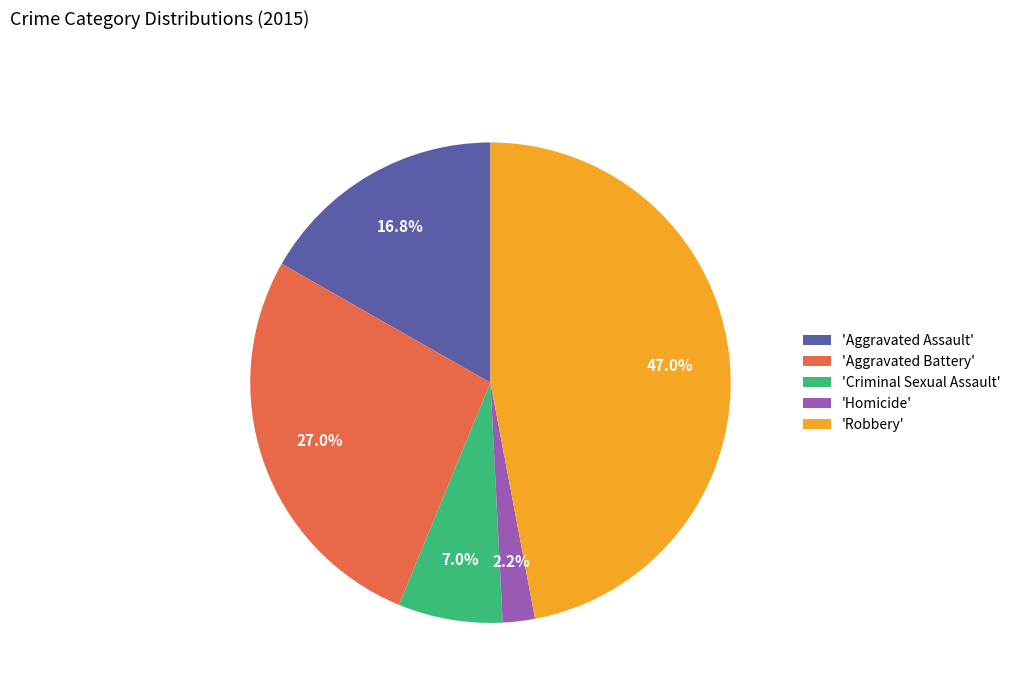

Which category has the smallest portion of the pie?

'Homicide'